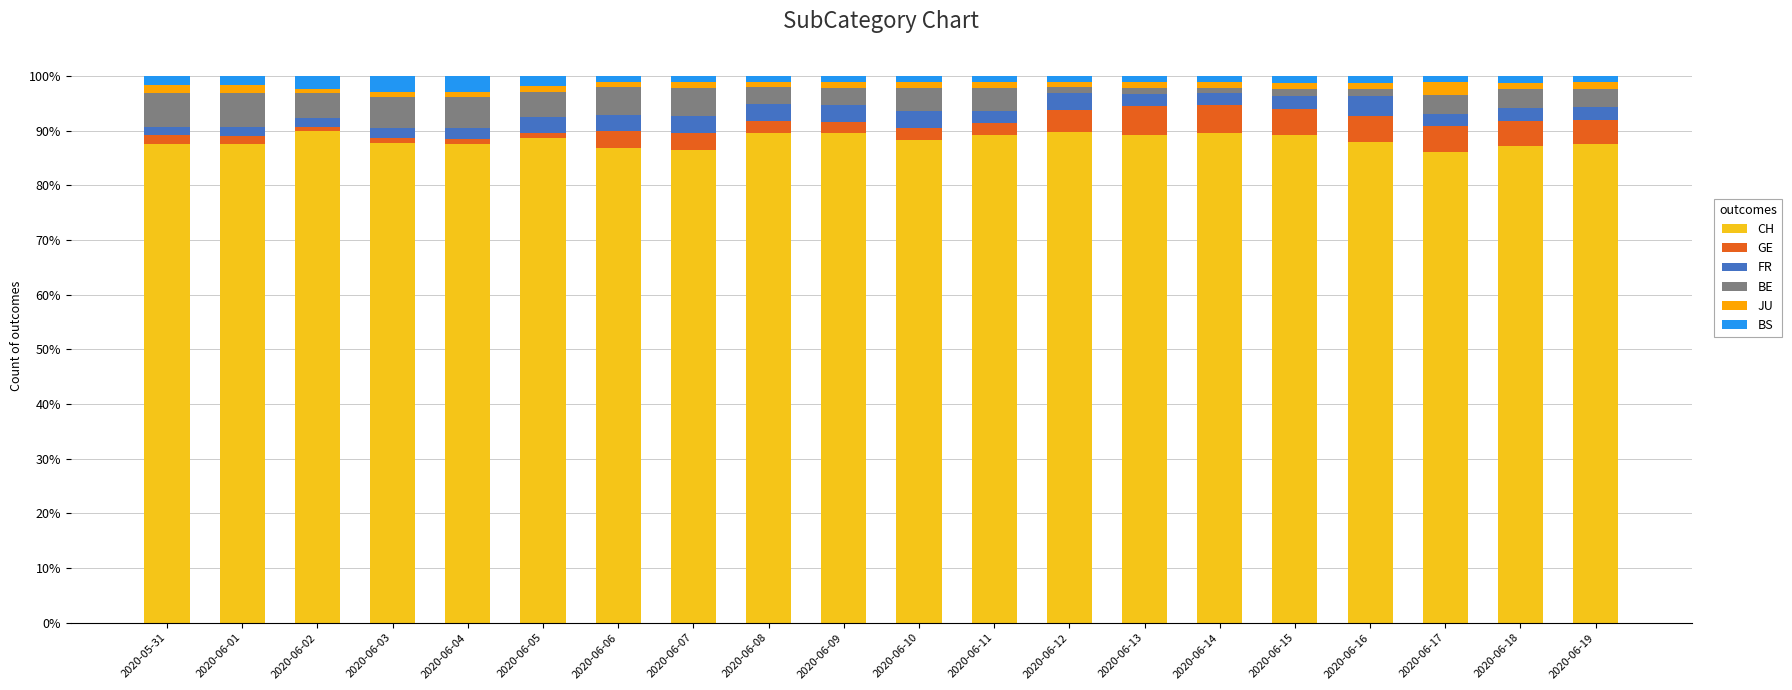

The CH series shows 89.3 at 2020-06-15. True or false?

True